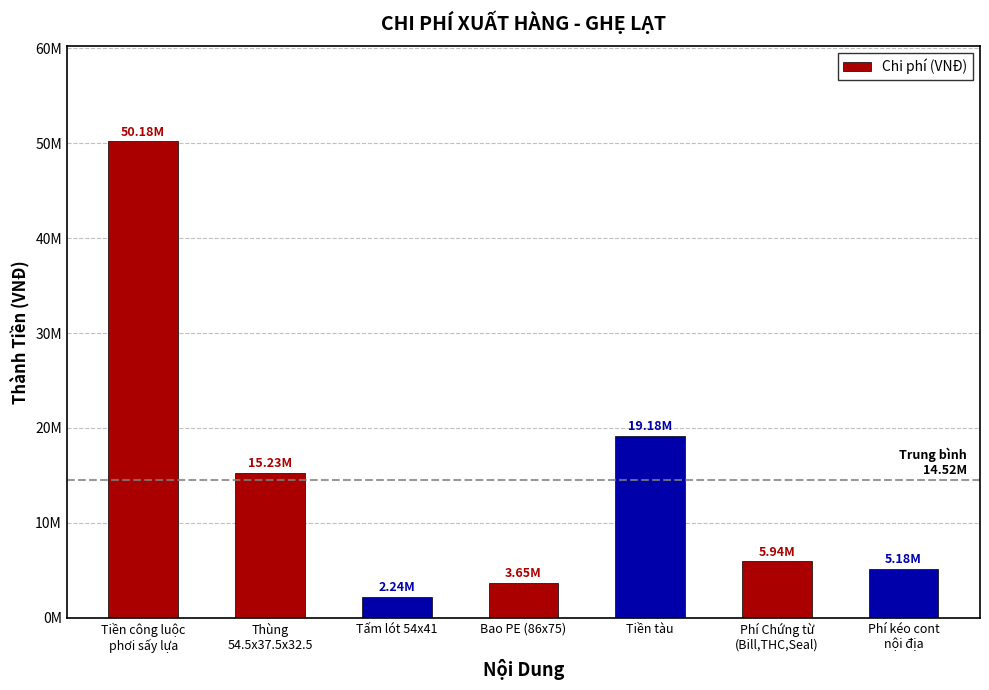

Are the bars grouped side by side (vs. stacked)?

No